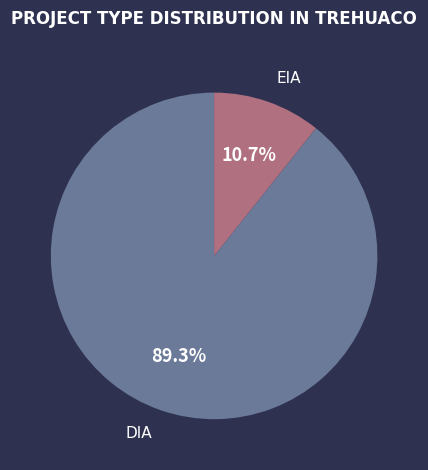

To the nearest percent, what is the combined percentage of EIA and DIA?

100%